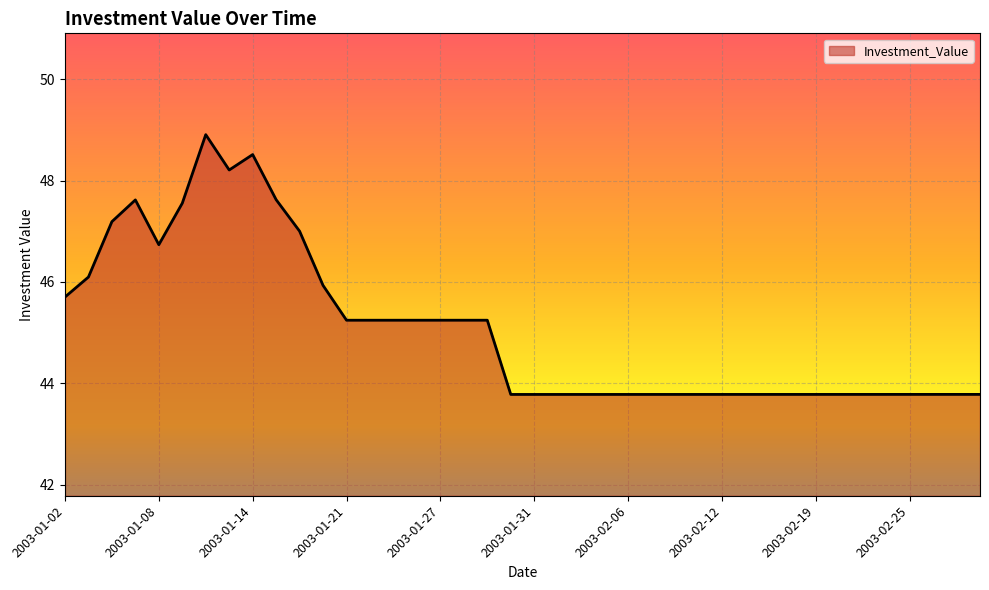

True or false: the data has more than 0 interior local peaks.

True